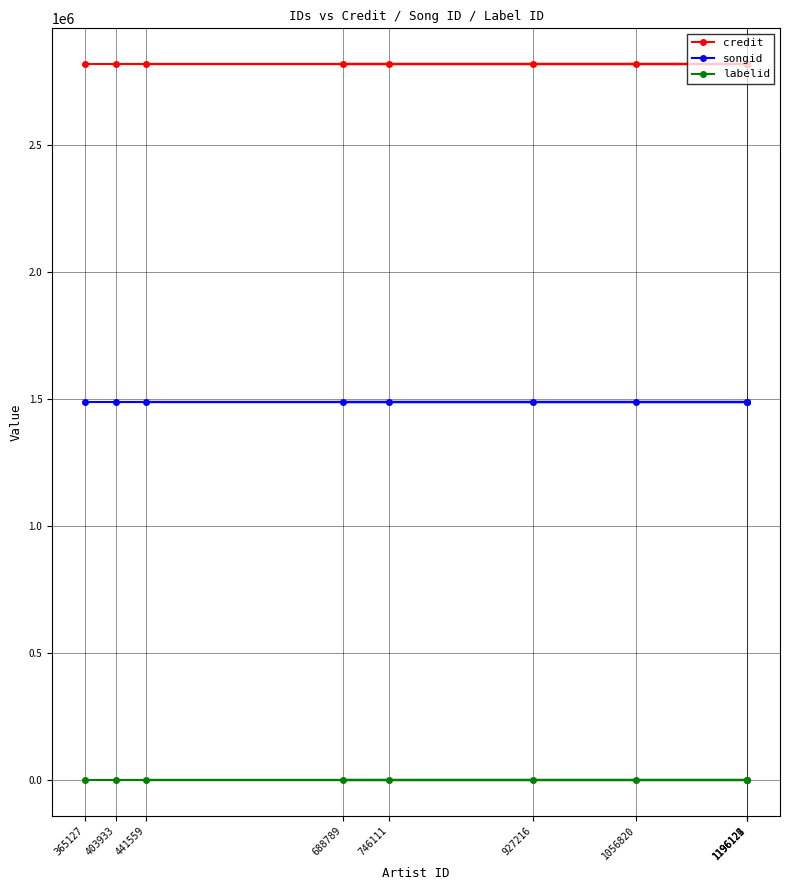

Which category has the highest value across all series?

365127